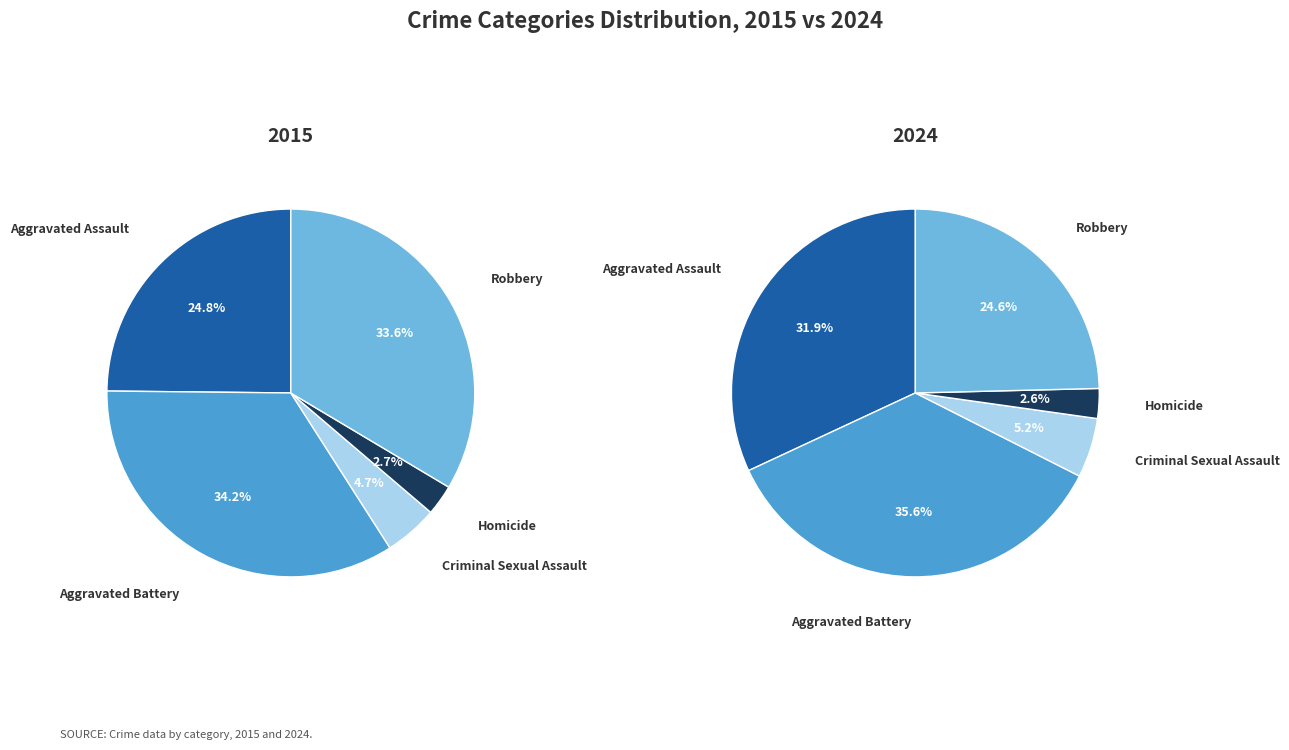

Is it true that Aggravated Battery is 34% of the pie?

True